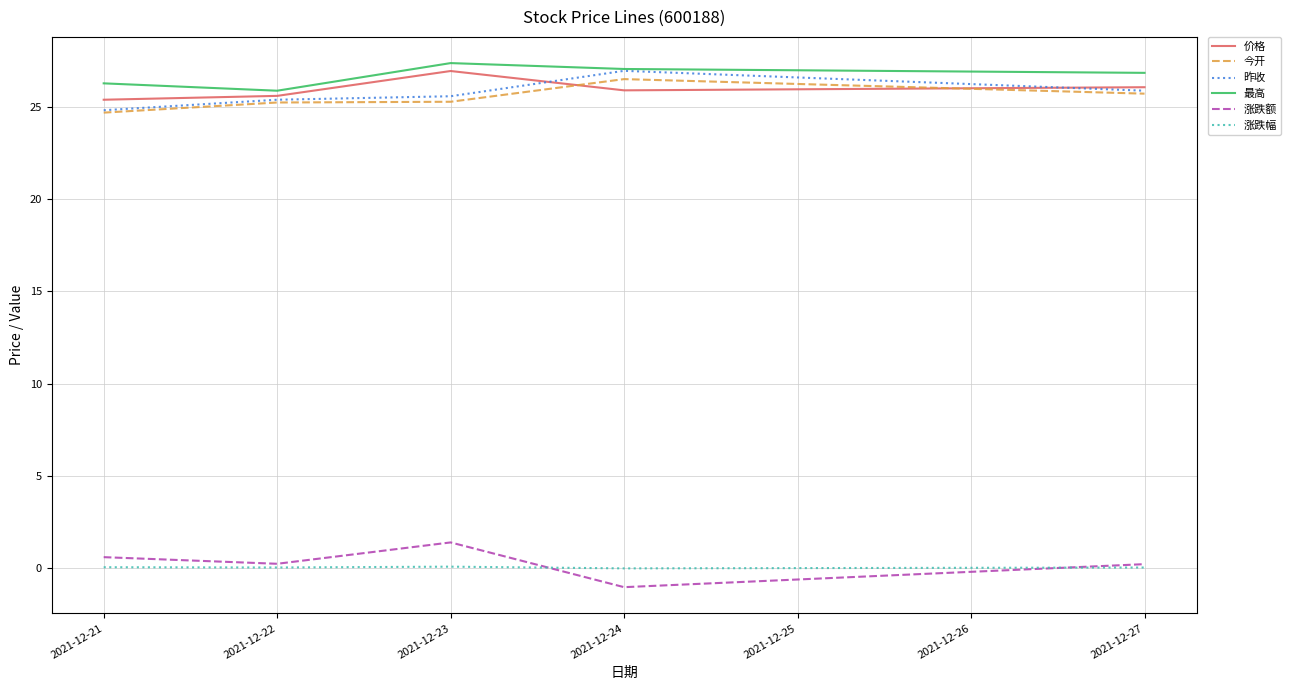

What is the maximum value shown in the chart?

27.4